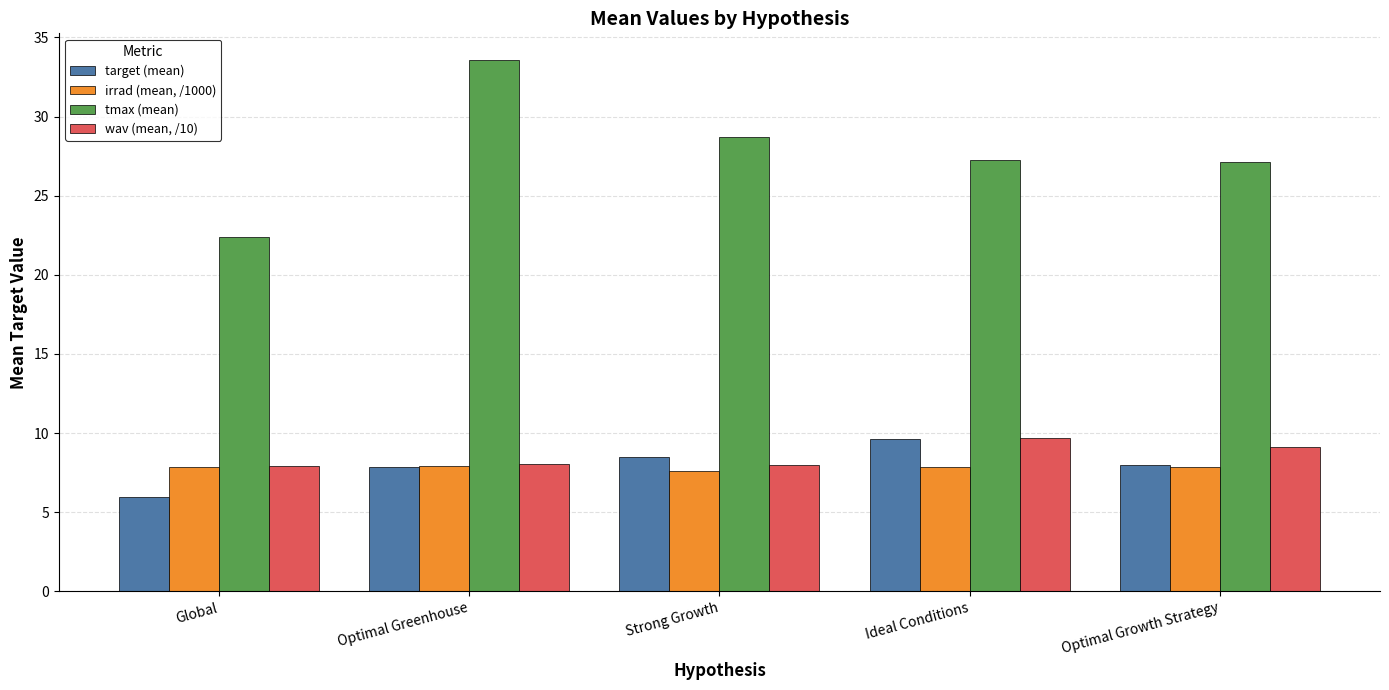

The tmax (mean) series shows 12.3 at Optimal Greenhouse. True or false?

False